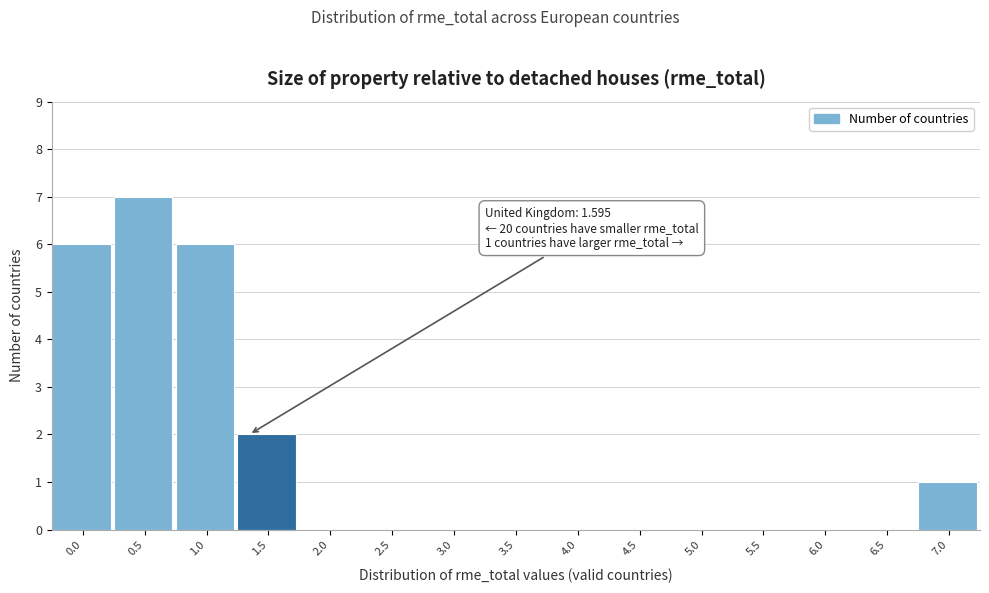

Reading right to left, list all the values displayed in this chart.

7.0=1	6.5=0	6.0=0	5.5=0	5.0=0	4.5=0	4.0=0	3.5=0	3.0=0	2.5=0	2.0=0	1.5=2	1.0=6	0.5=7	0.0=6